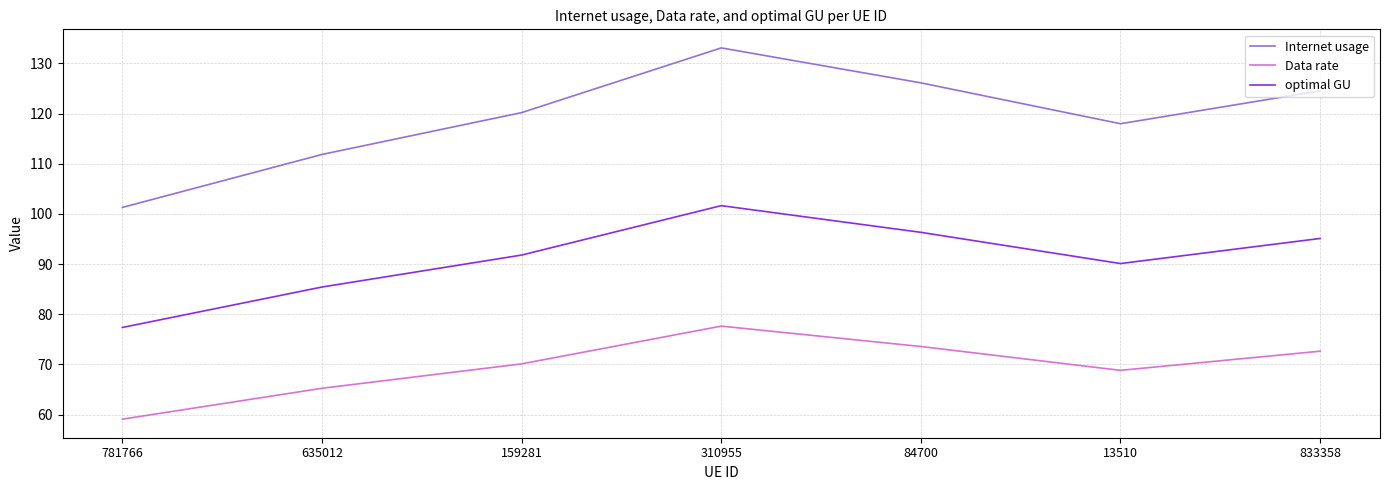

What position from the left is 781766?

1